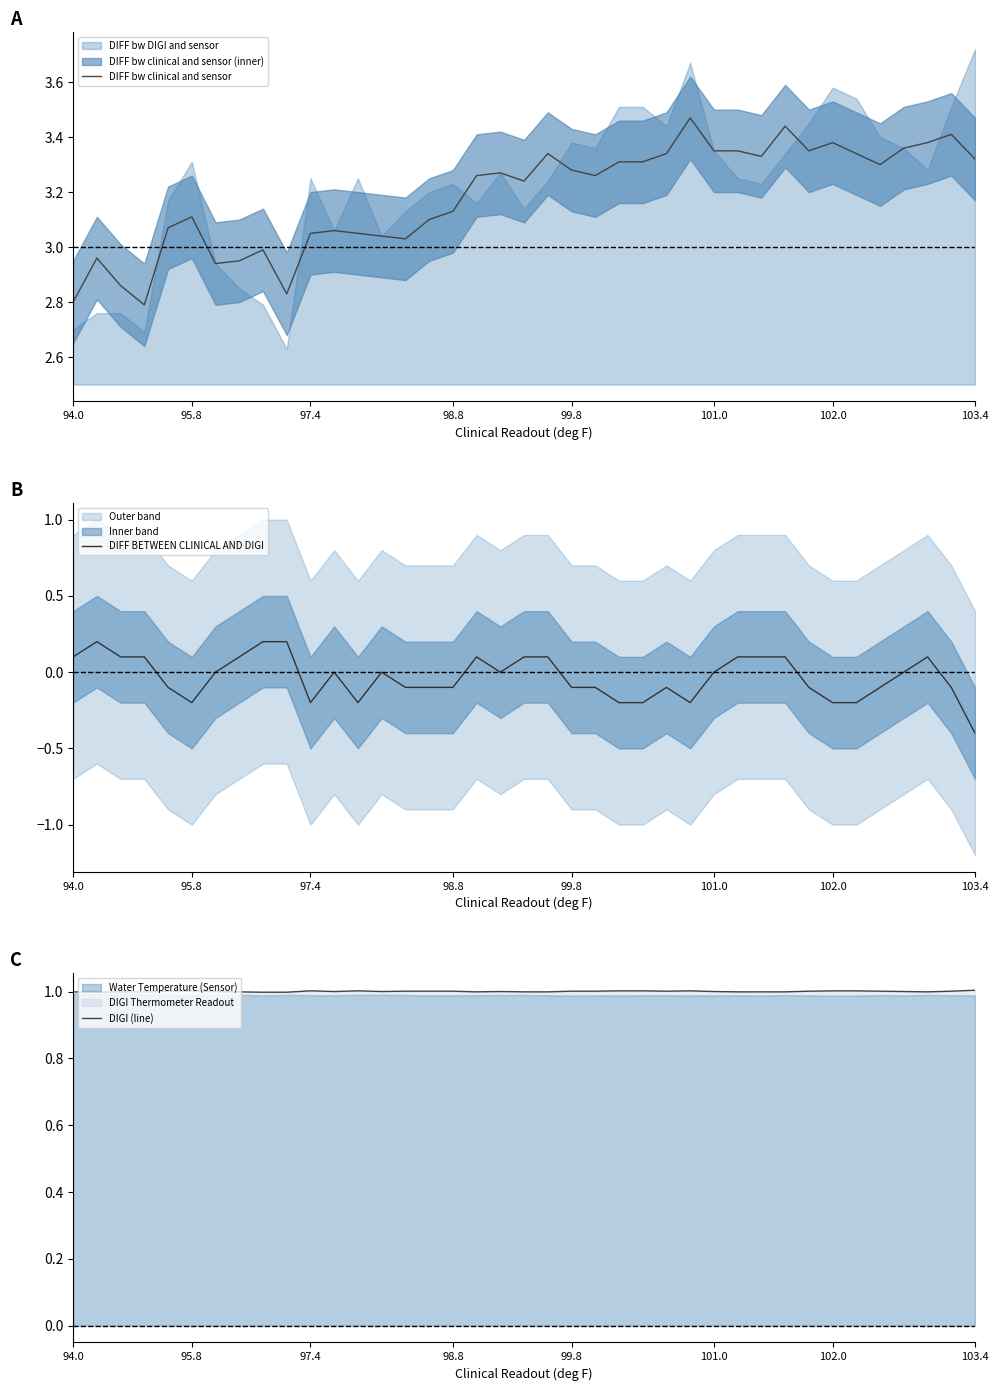

In DIFF bw clinical and sensor, how many points are higher than both neighbors (excluding endpoints)?

10